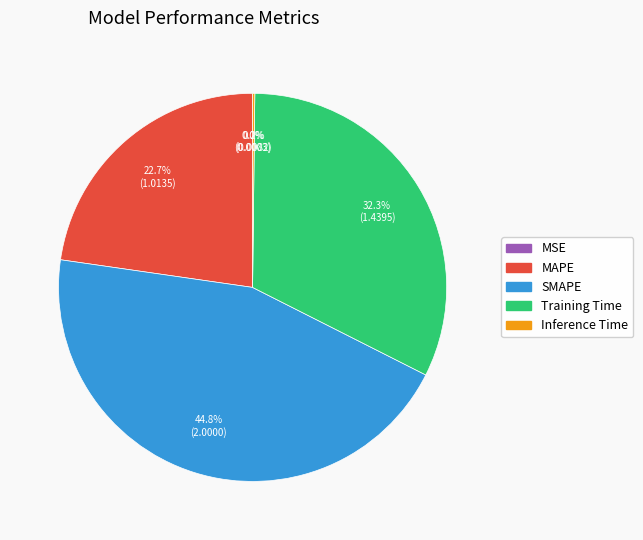

Is there any slice that represents more than half of the pie?

No